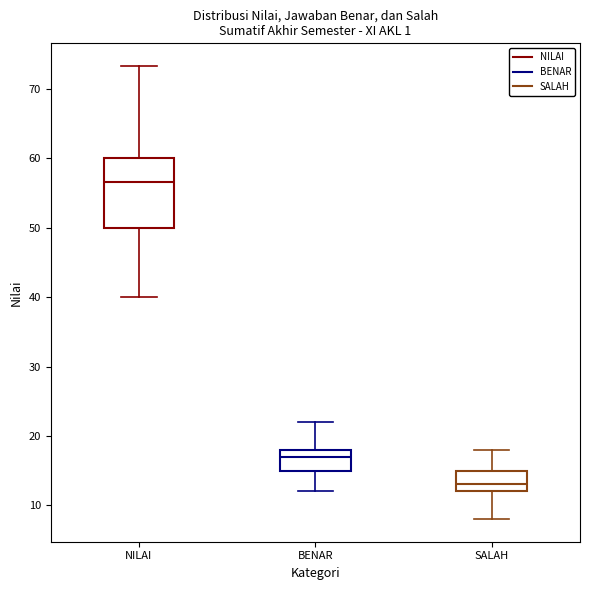

Comparing the boxes themselves (not the whiskers), which one is the tallest?

NILAI